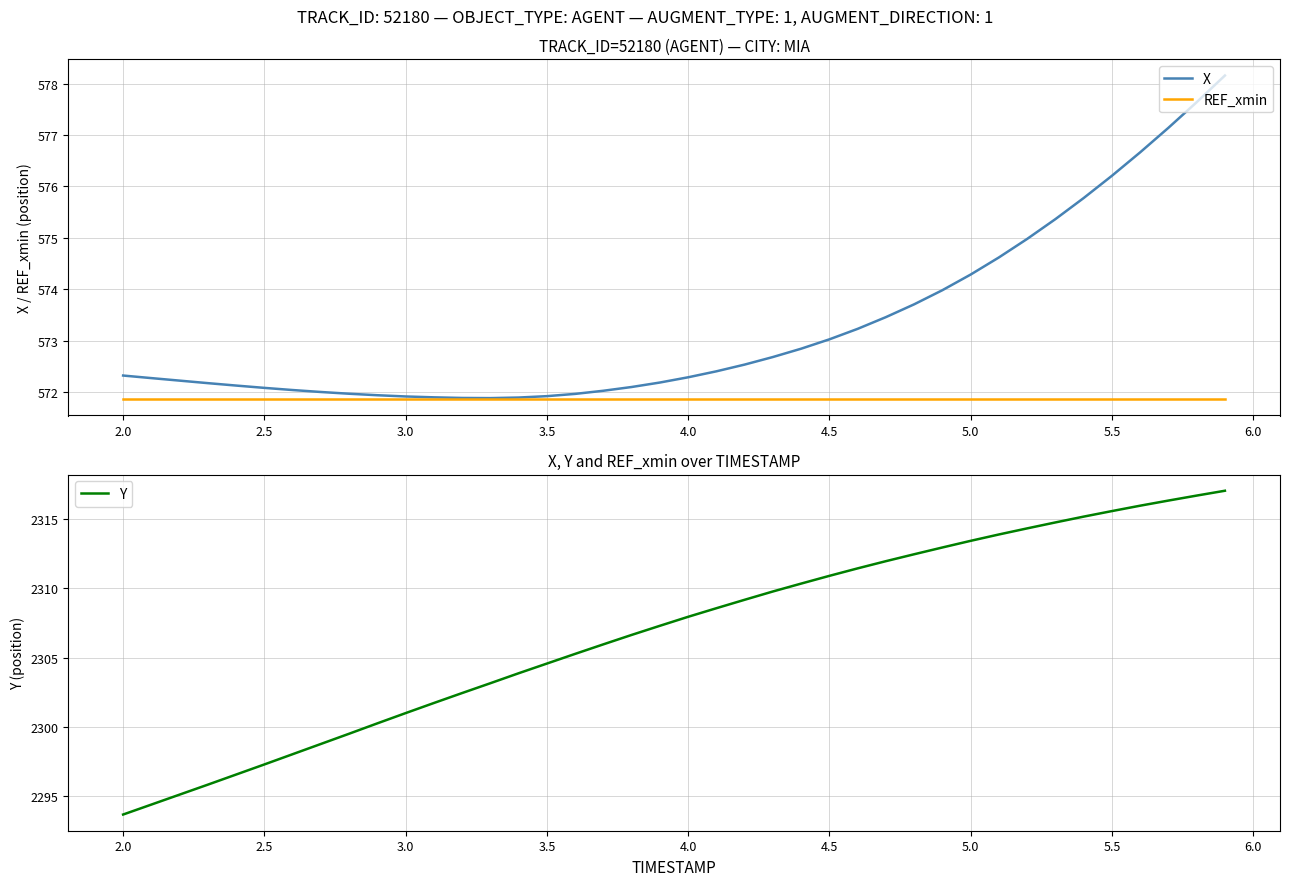

Is it true that REF_xmin equals 950.9 at 2.0?

False